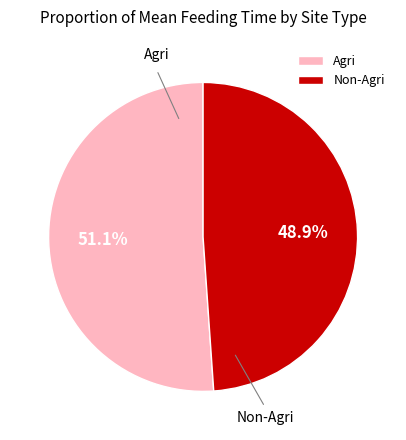

Which slice represents more than half of the pie?

Agri